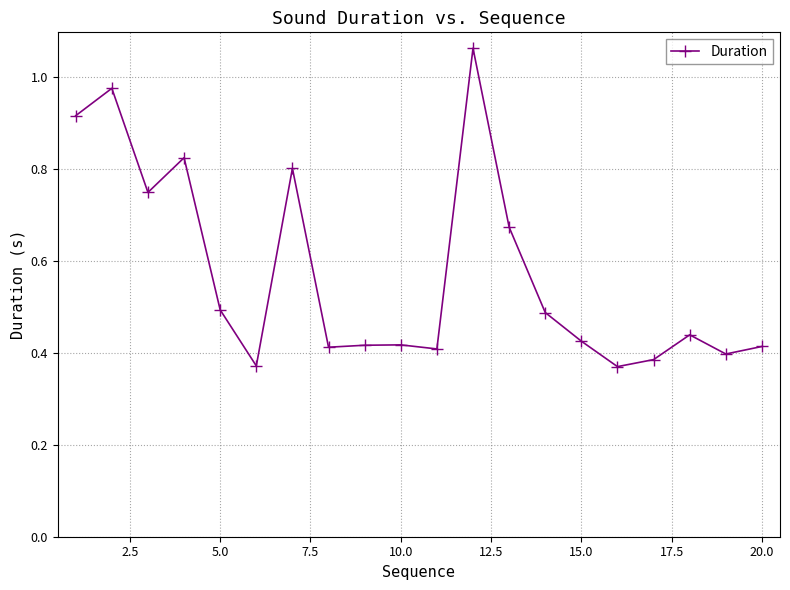

True or false: there are more than 0 points higher than both neighbors.

True